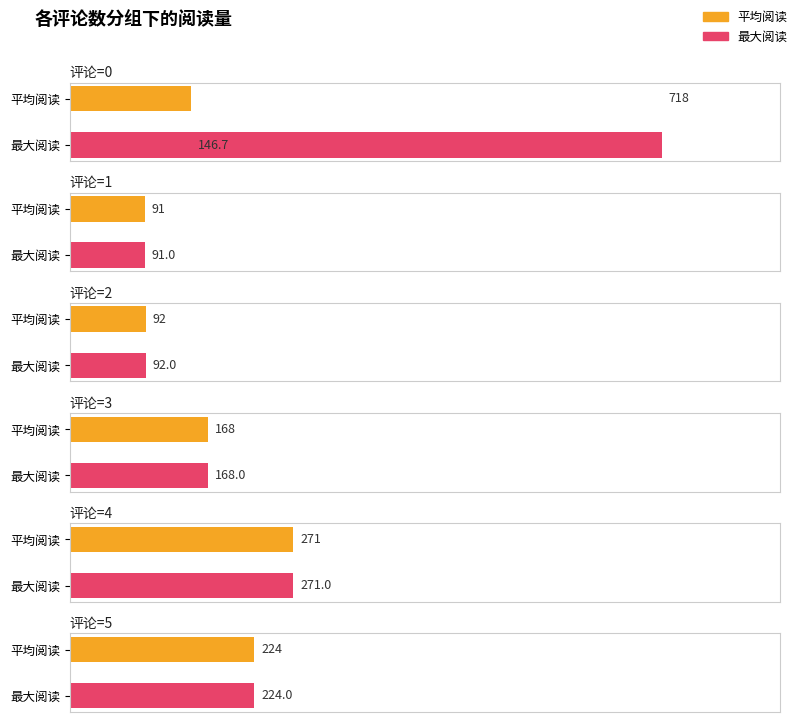

The value at 5 is 374. True or false?

False